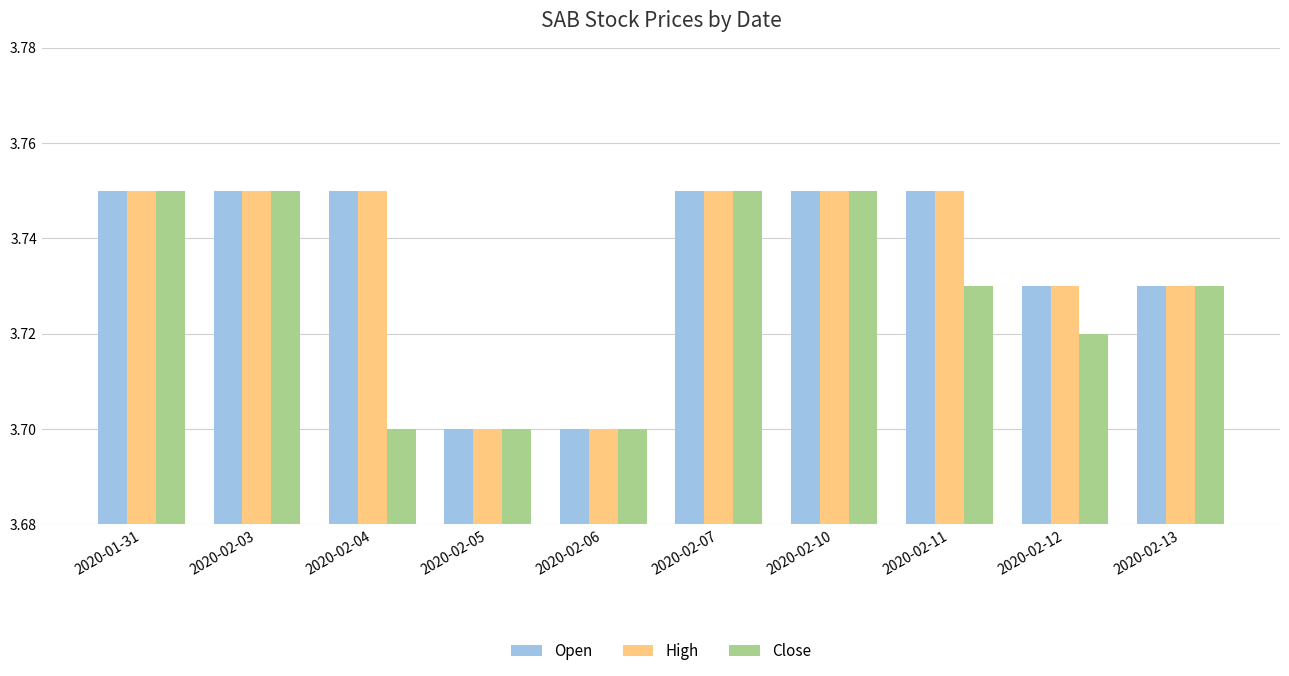

Count the number of categories in the chart.

10